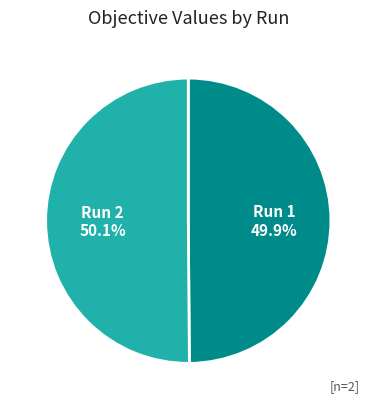

Is there any slice that represents more than half of the pie?

Yes